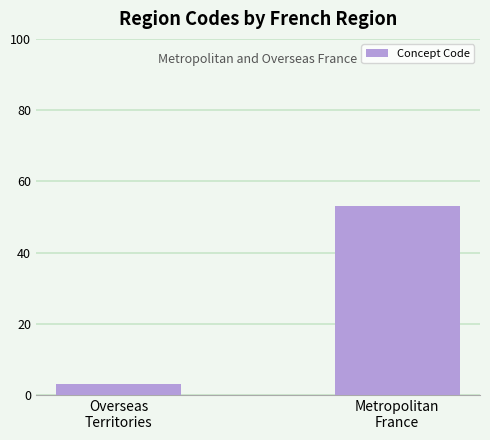

How many distinct data groups are displayed?

1